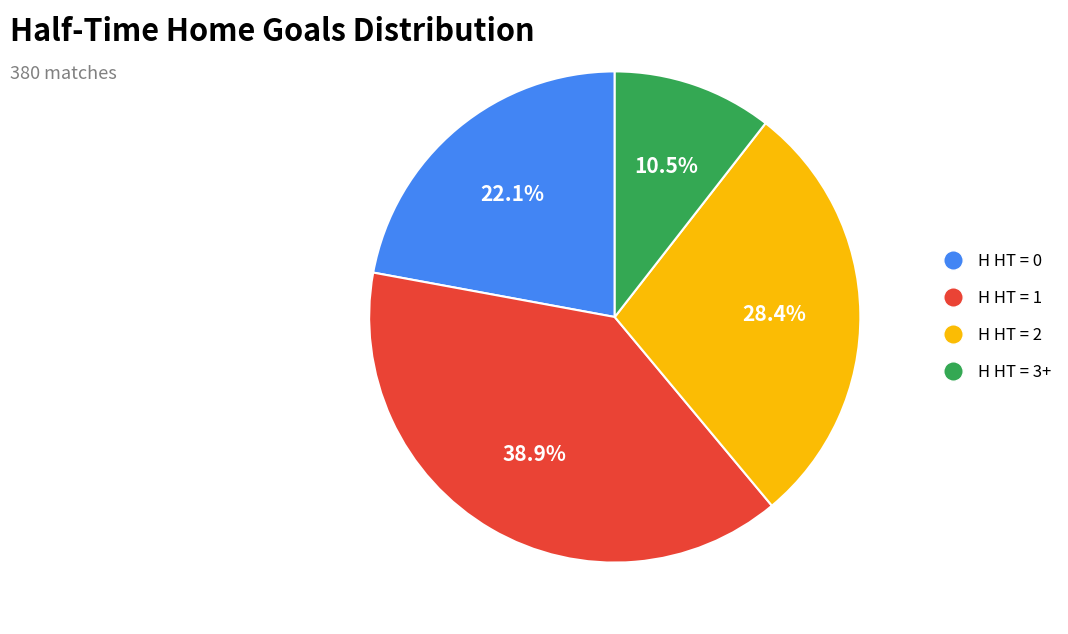

True or false: H HT = 3+ accounts for 16% of the total.

False